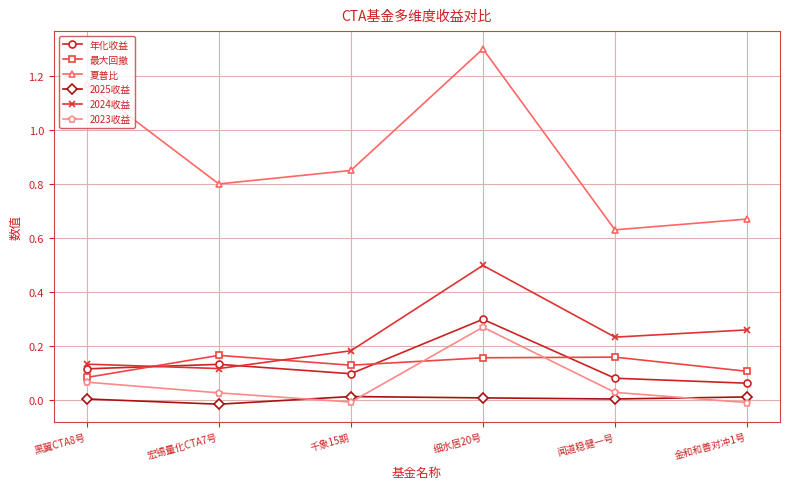

Is it true that 最大回撤 equals 0.0 at 宏锡量化CTA7号?

False